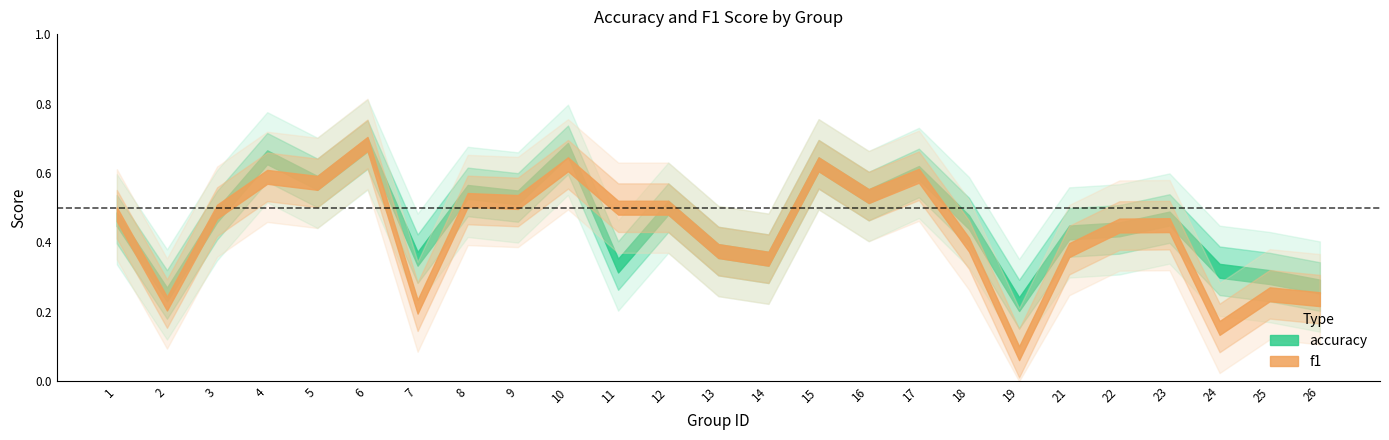

Is this an area chart (filled region under the line)?

No